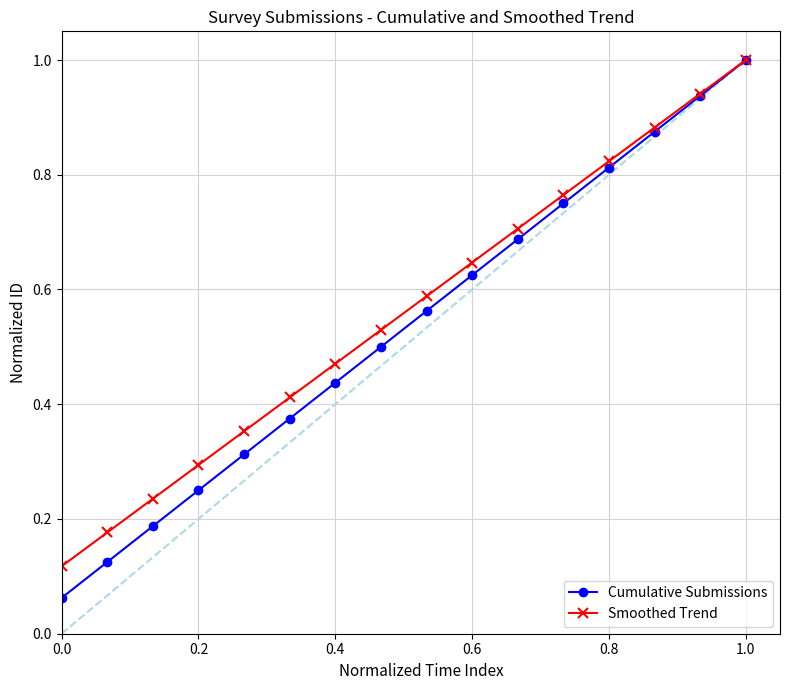

Which series has the largest range (max minus min)?

Cumulative Submissions